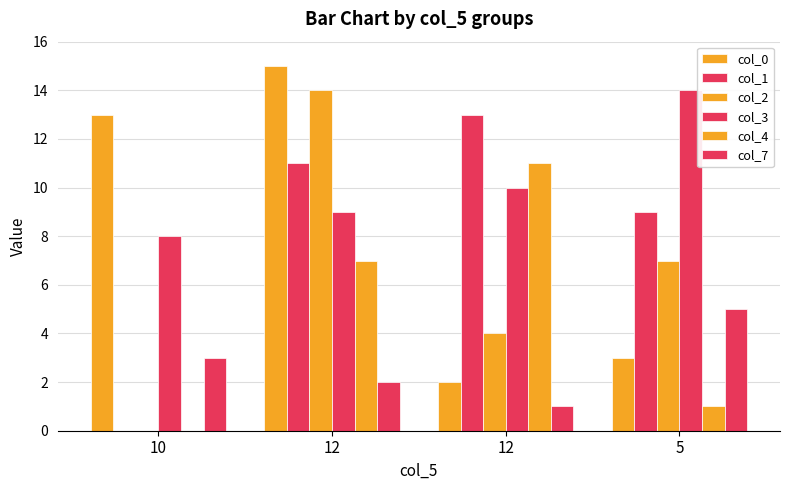

The value of col_7 at 12 is 1. True or false?

False